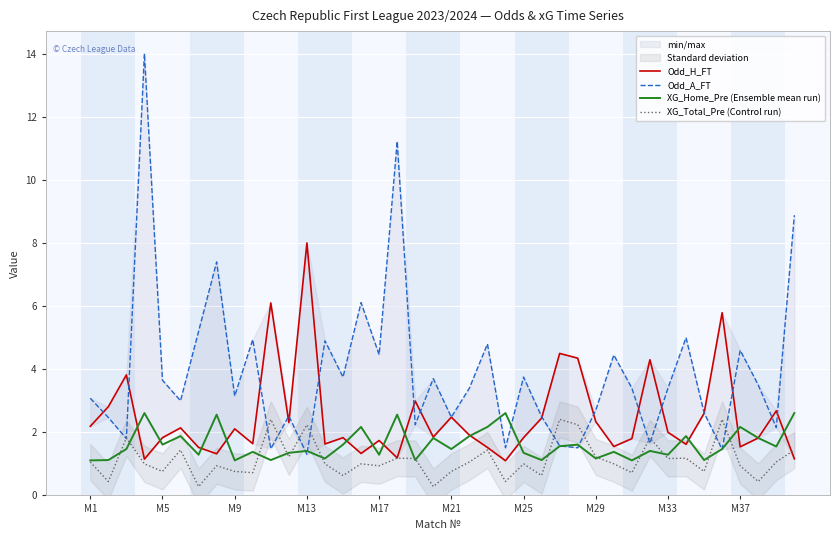

How many data points does each series have?

40